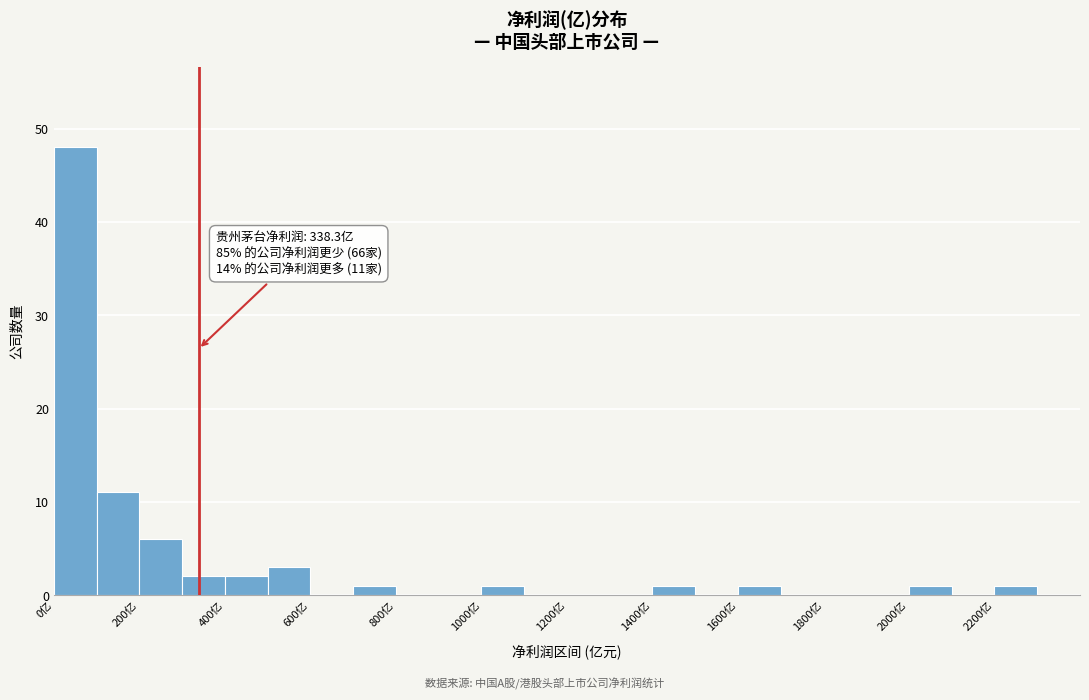

Which range on the x-axis has the tallest bar?

0 to 100